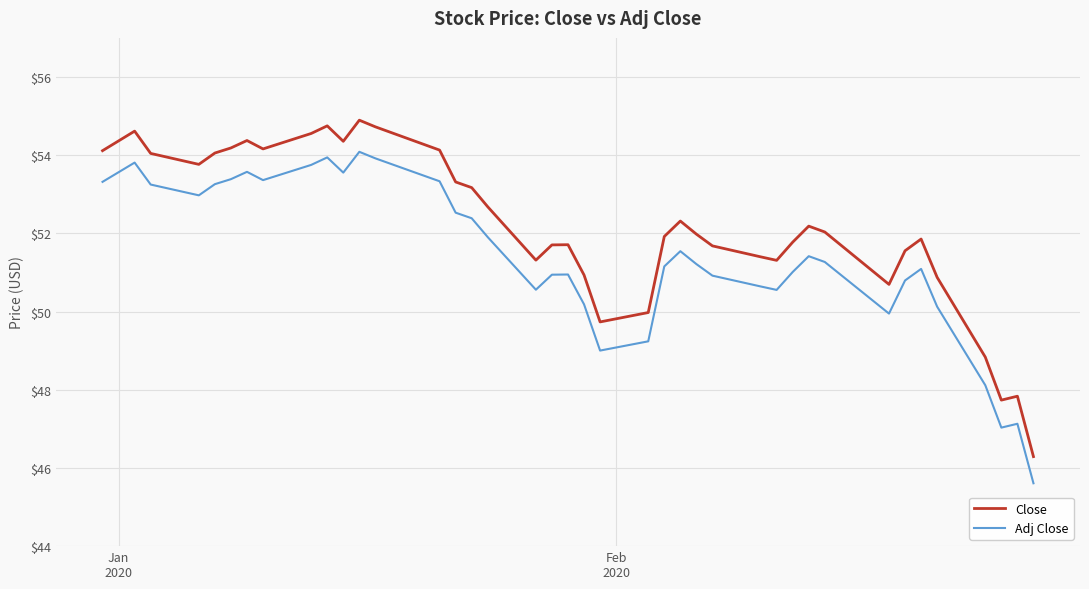

What is the difference between the maximum and minimum values in the Adj Close series?

8.5